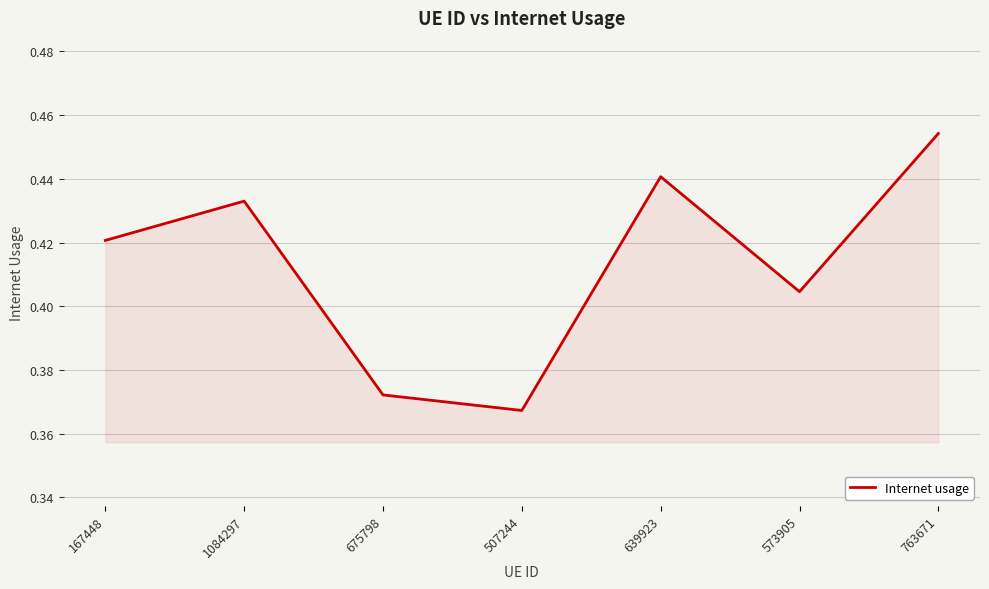

How many lines are shown in the chart?

1